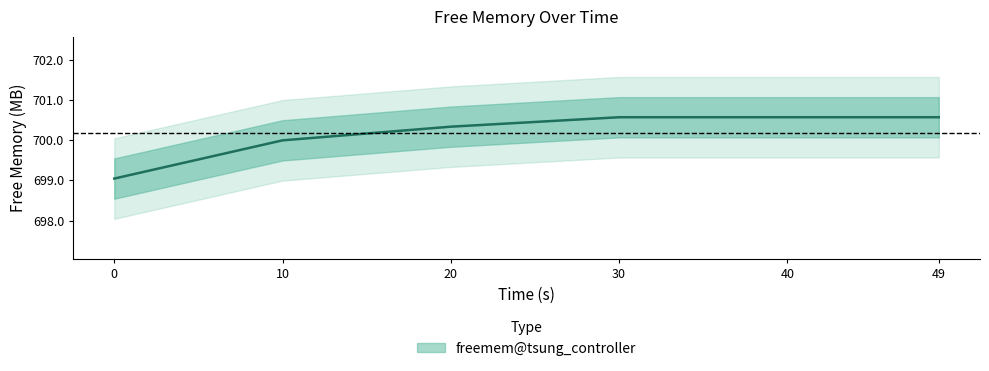

What is the change in value from 0 to 10?

+0.9